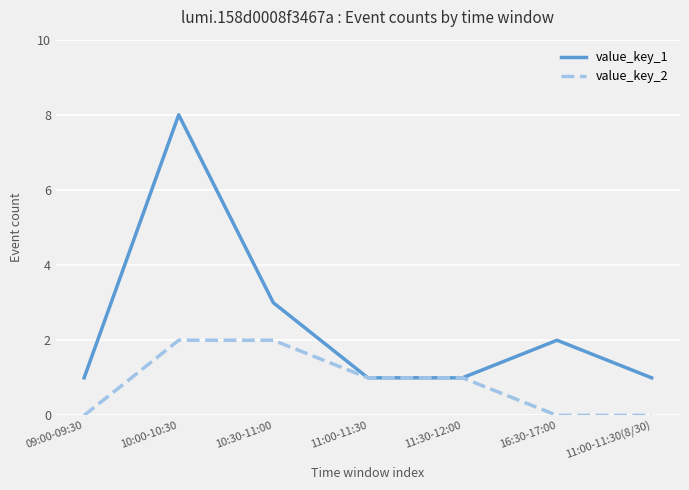

Which series has the largest range (max minus min)?

value_key_1